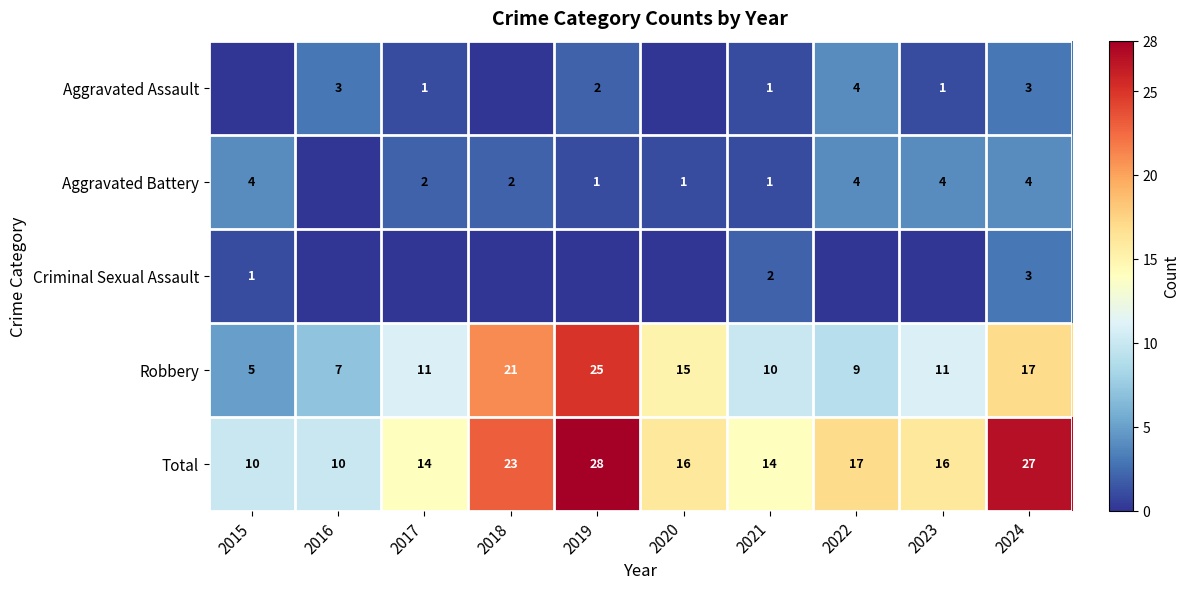

Between 2021 and 2023, which is larger?

2021